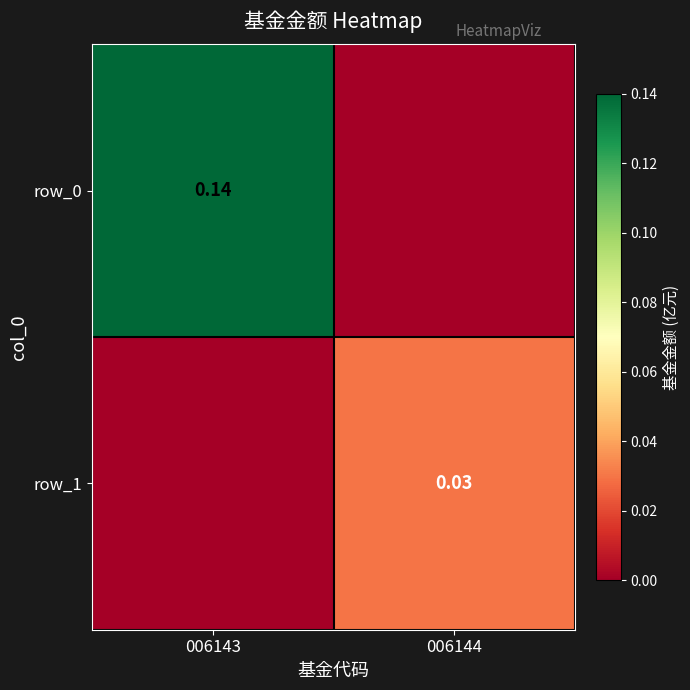

Reading left to right, extract all data points from this chart.

row_0: 006143=0.1	006144=0.0
row_1: 006143=0.0	006144=0.0